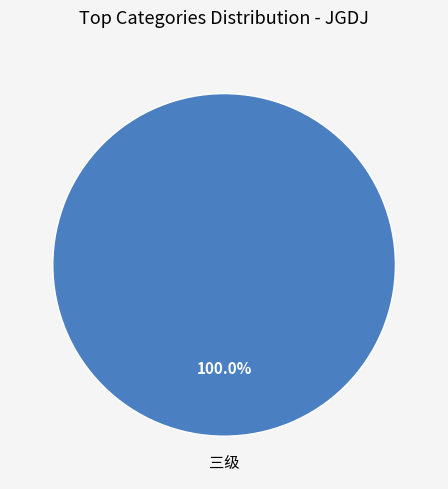

Is there a majority slice in this chart?

Yes